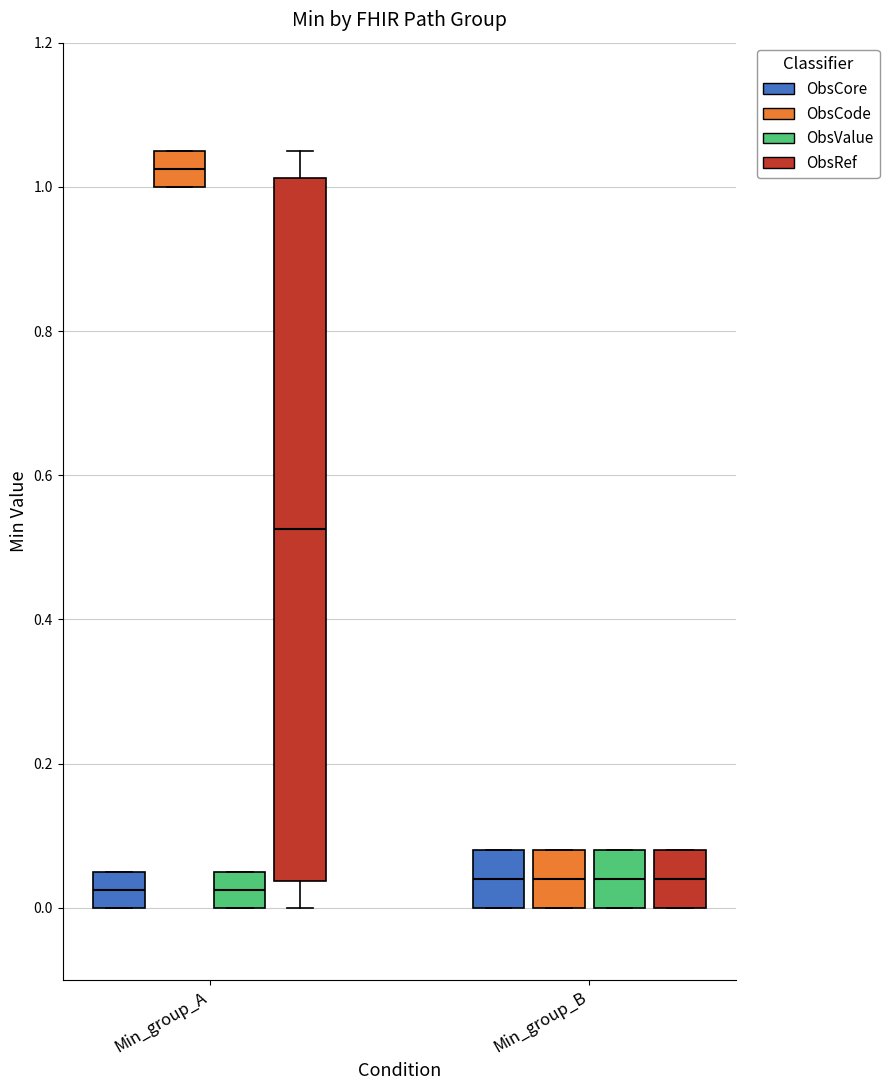

Where does the median line of the box for Min_group_B (ObsCore) sit on the y-axis? The values are not printed on the chart, so give them approximately, as read against the axis.

0.04